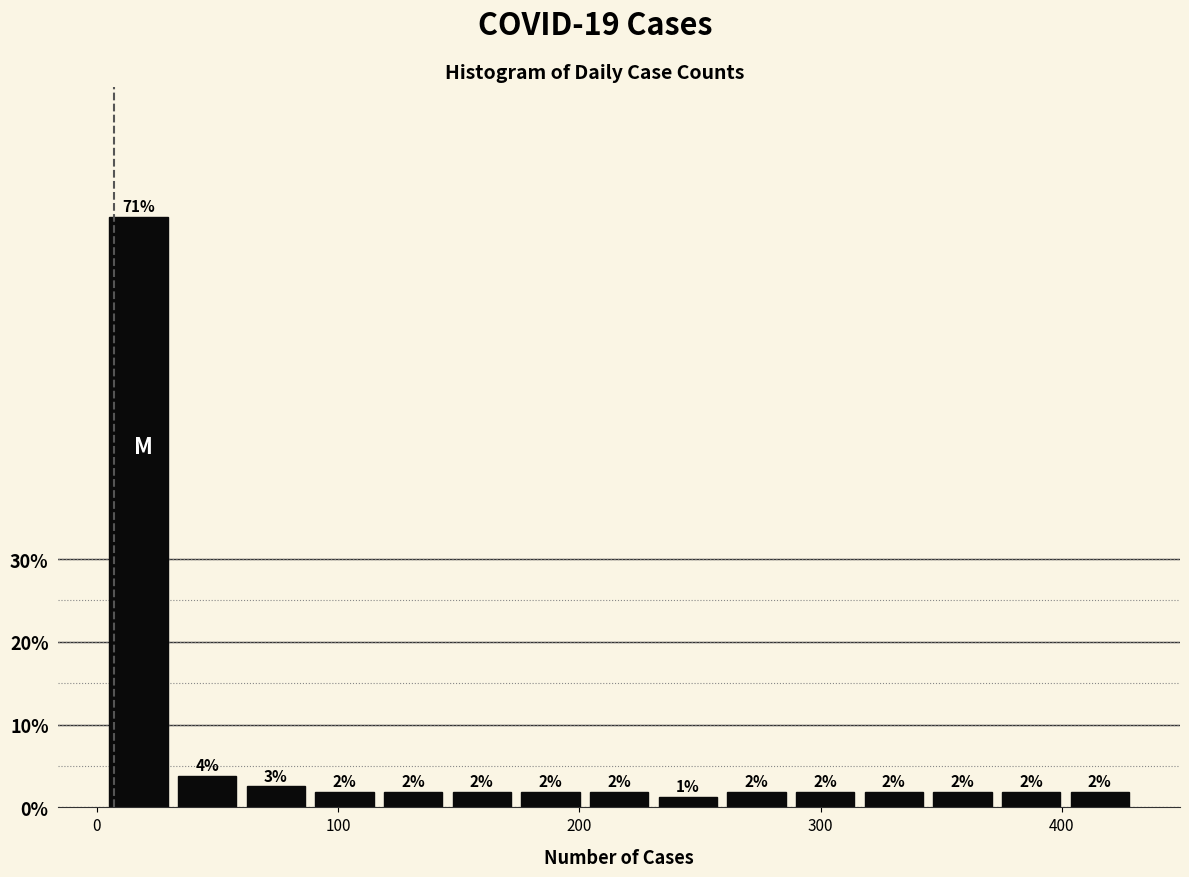

Around what value on the x-axis is the tallest bar? Give the approximate position of its centre, as read against the axis.

20